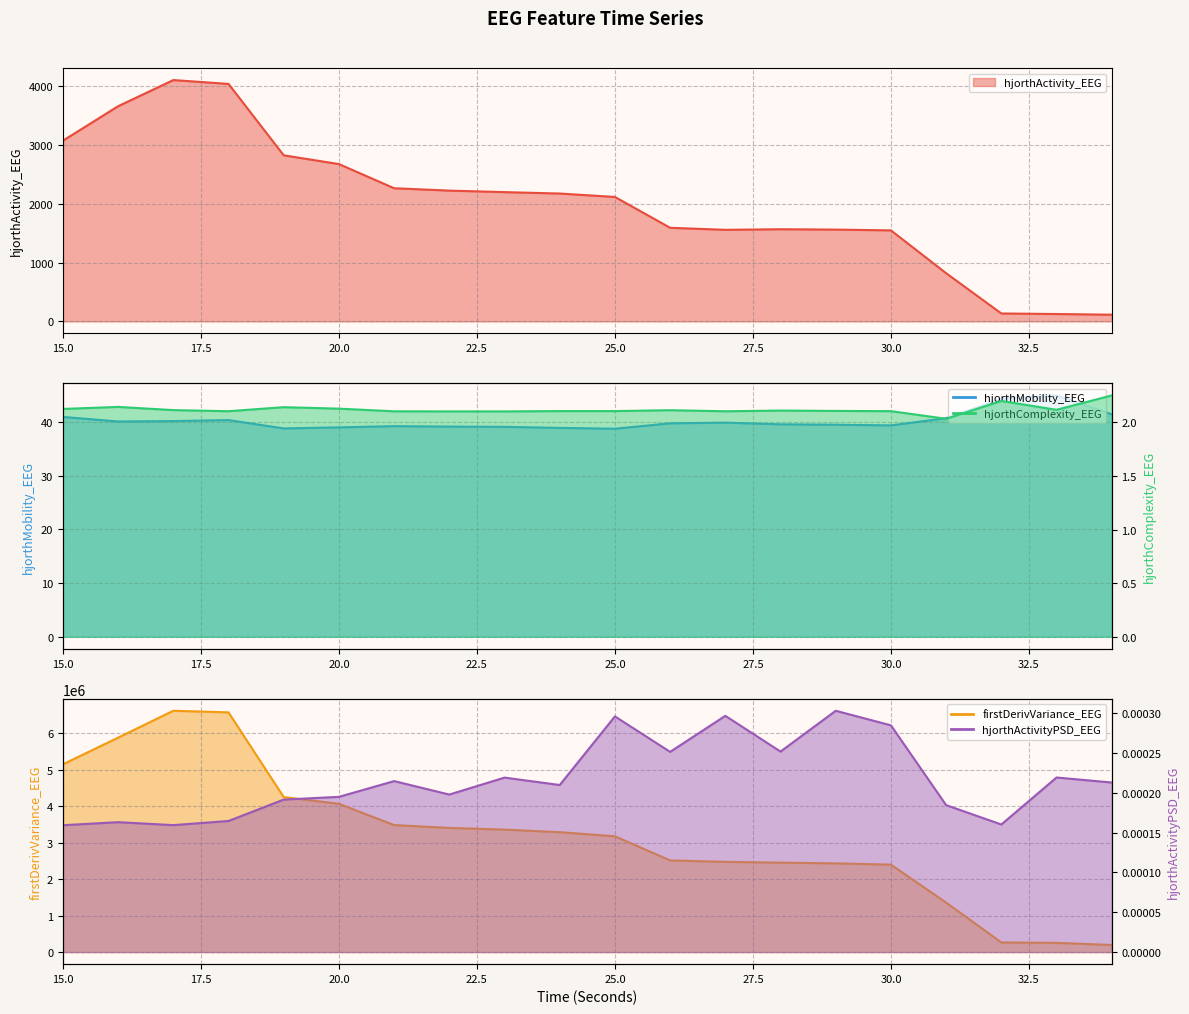

What are all the series names shown in the legend?

hjorthActivity_EEG, hjorthMobility_EEG, hjorthComplexity_EEG, firstDerivVariance_EEG, hjorthActivityPSD_EEG